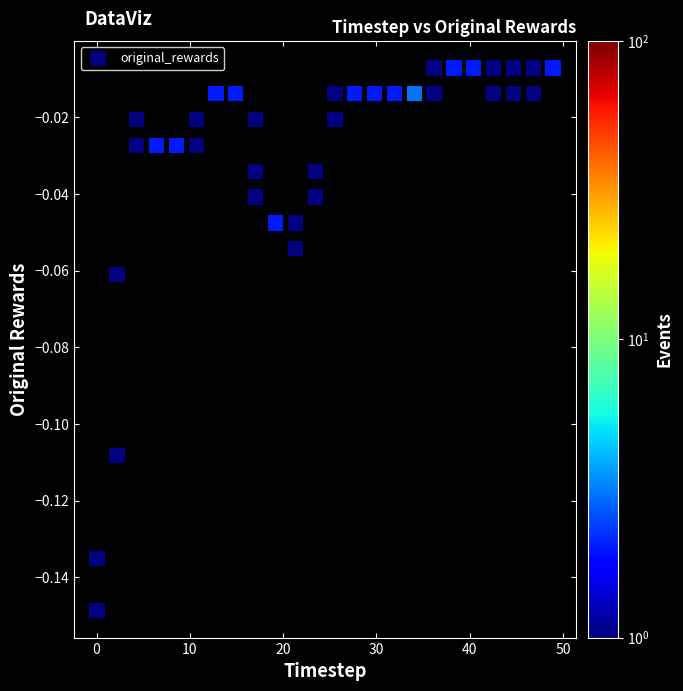

What is the range of X values (max minus min)?

48.9